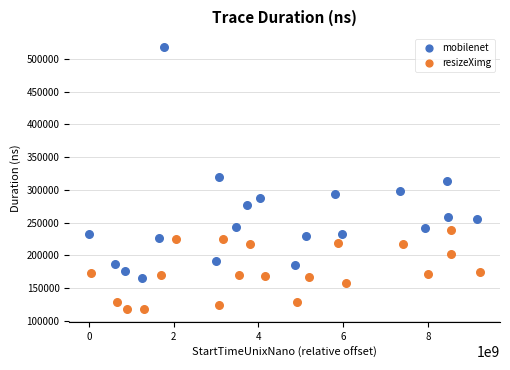

Which series contains the lowest Y value?

resizeXimg